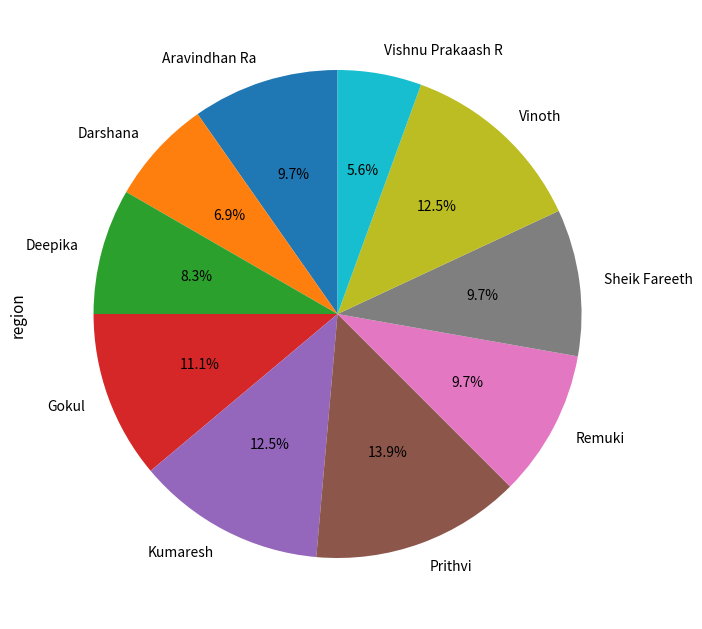

To the nearest percent, what is the difference between the largest and smallest slice percentages?

8%